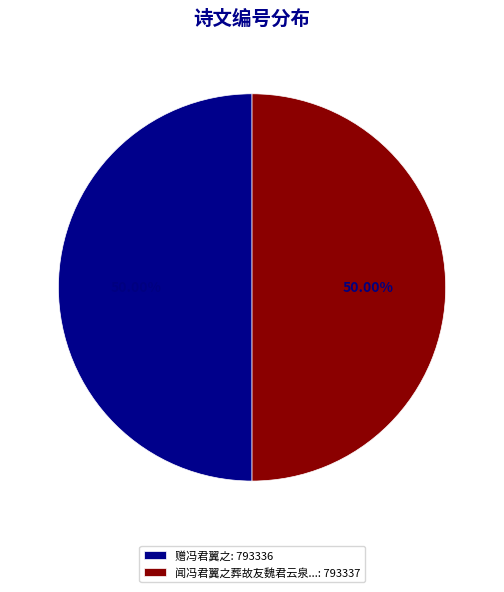

Do 赠冯君翼之: 793336 and 闻冯君翼之葬故友魏君云泉...: 793337 together represent more than half of the pie?

Yes